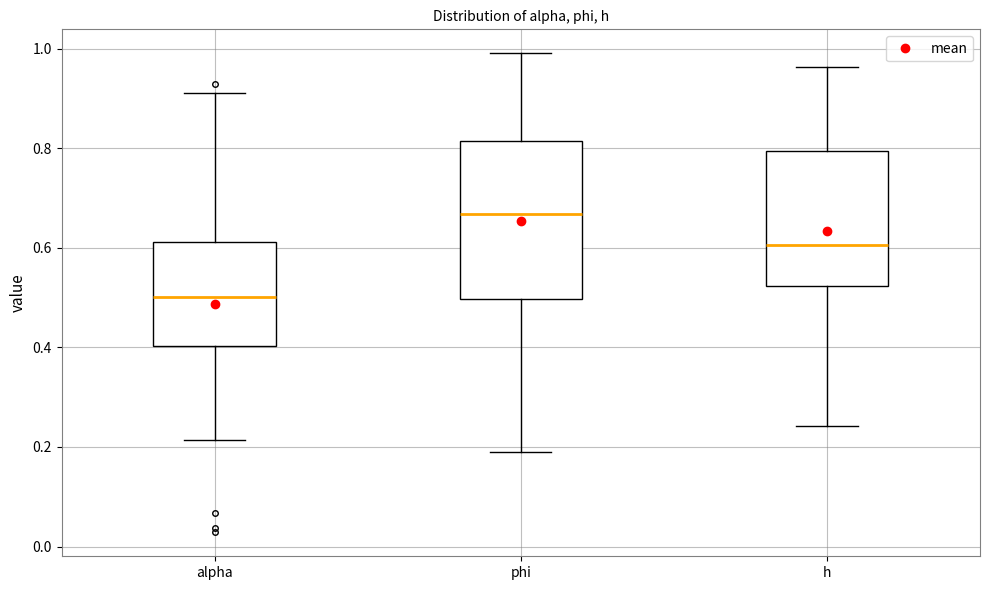

Which box is the tallest, from its lower edge to its upper edge?

phi